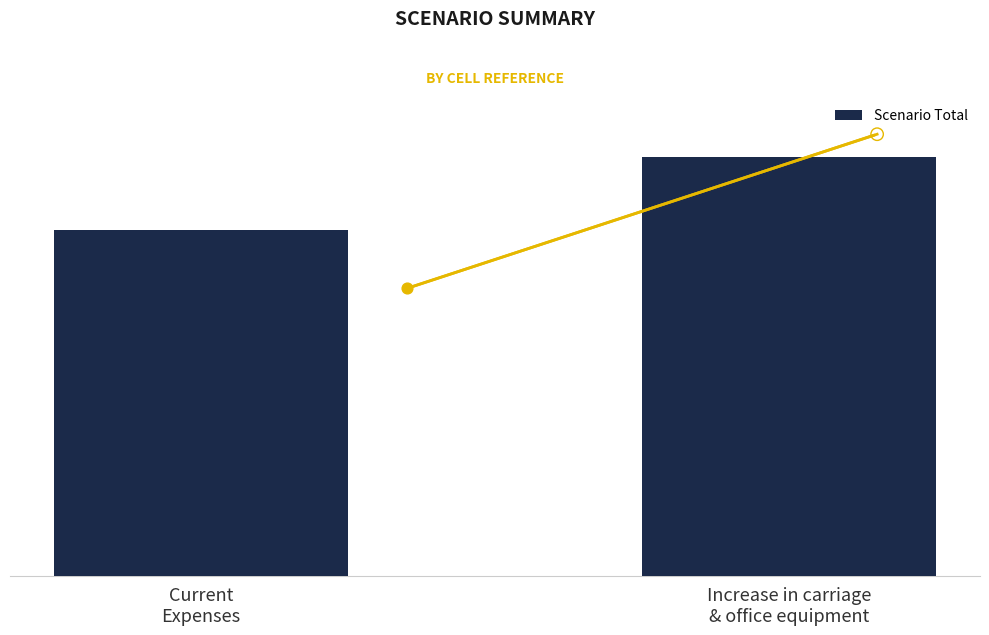

Which has a higher value, Increase in carriage
& office equipment or Current
Expenses?

Increase in carriage
& office equipment